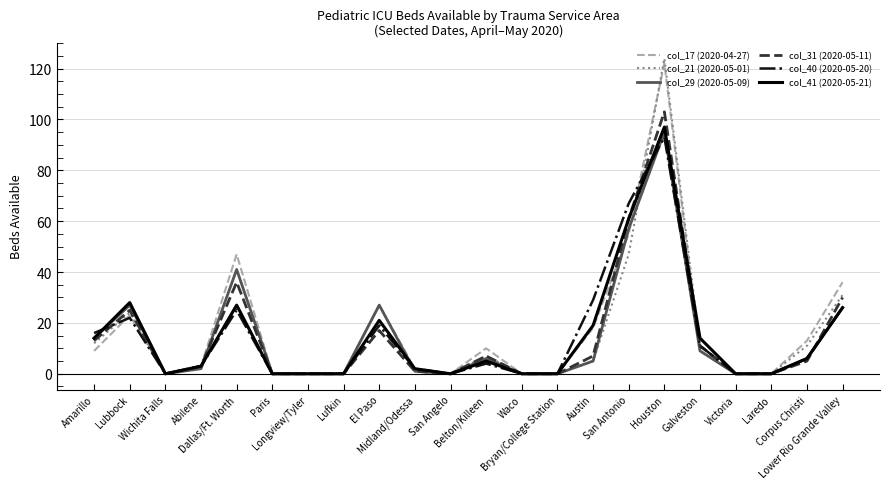

What is the maximum value shown in the chart?

124